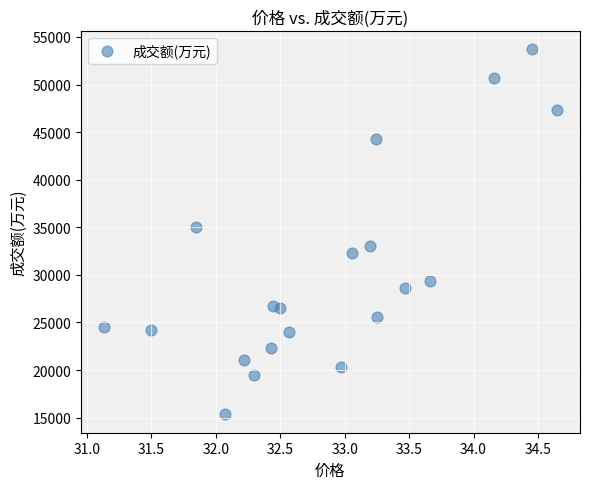

What Y value in the scatter plot is closest to 34534?

34990